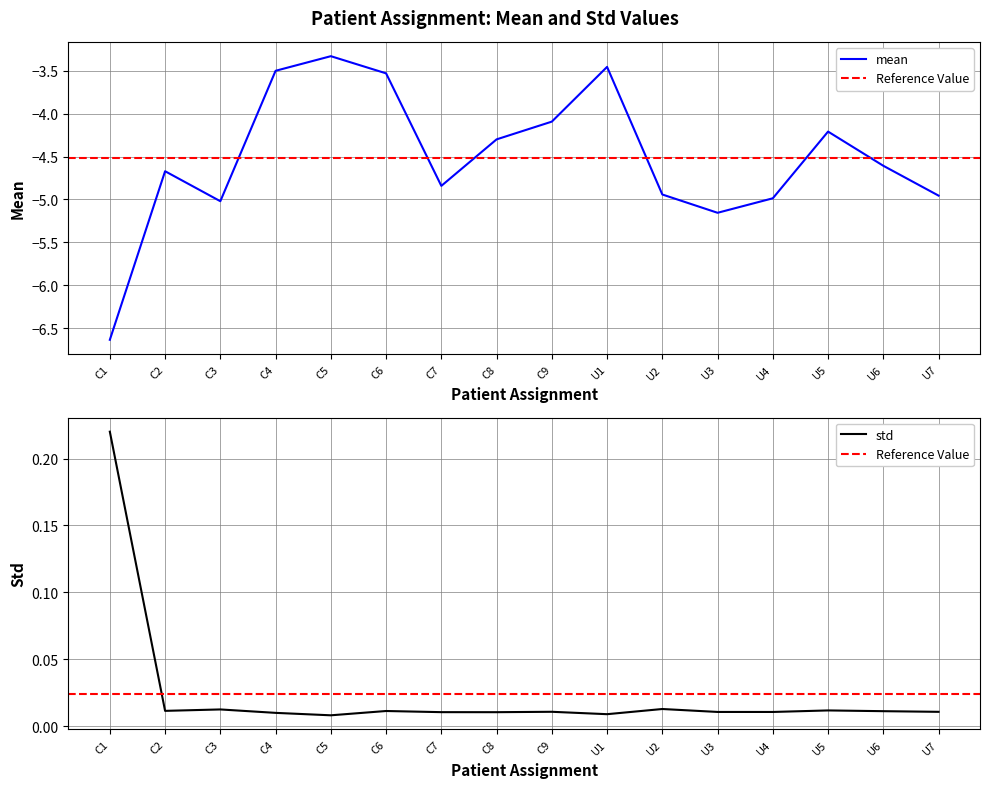

True or false: mean has a value of -6.1 at C6.

False